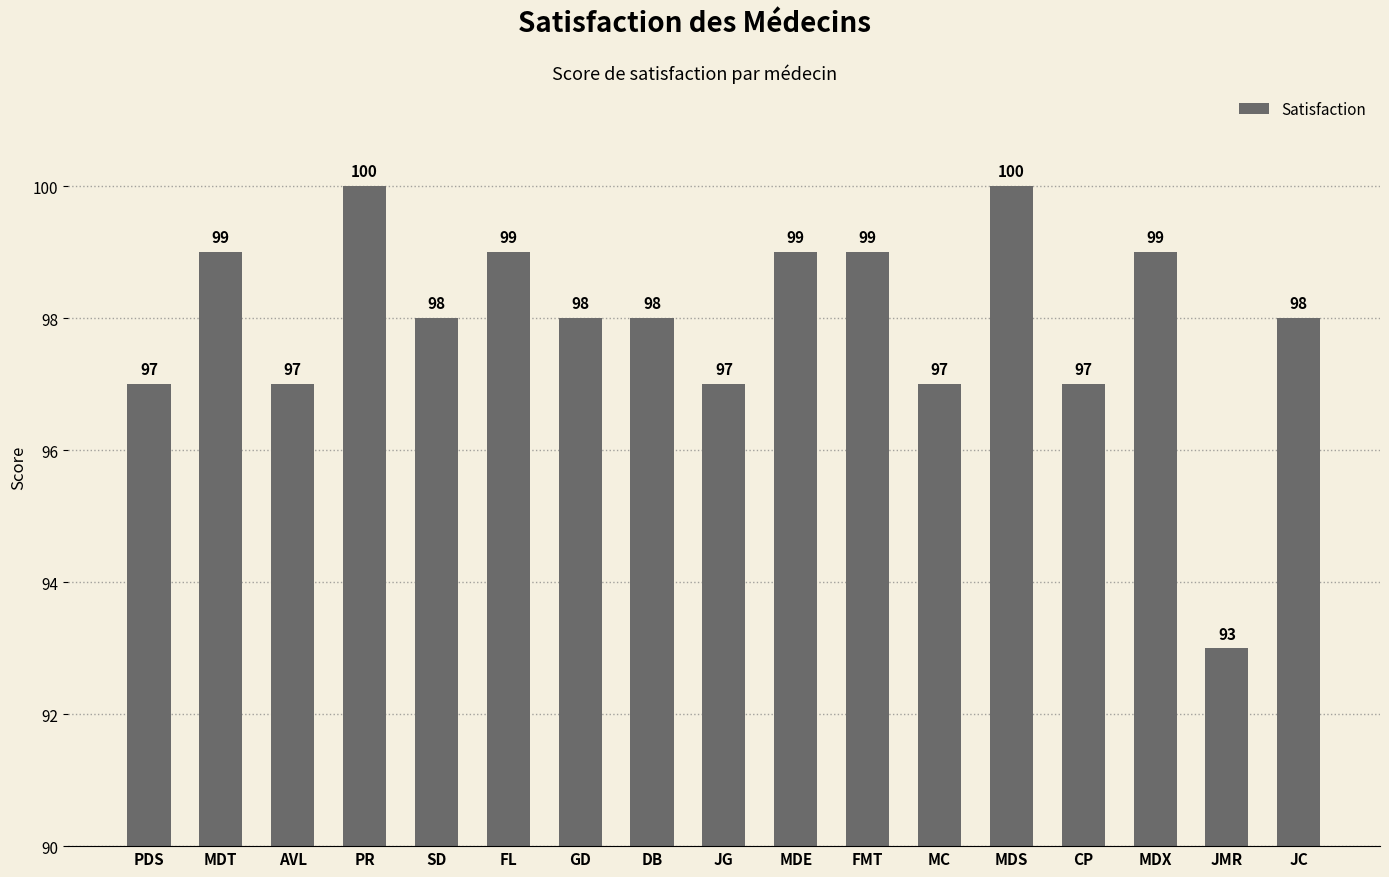

Reading left to right, list all the values displayed in this chart.

PDS=97	MDT=99	AVL=97	PR=100	SD=98	FL=99	GD=98	DB=98	JG=97	MDE=99	FMT=99	MC=97	MDS=100	CP=97	MDX=99	JMR=93	JC=98